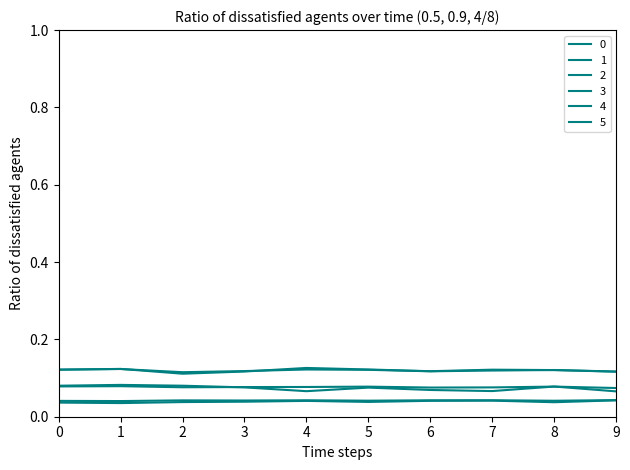

True or false: 4 and 0 cross at least once.

False